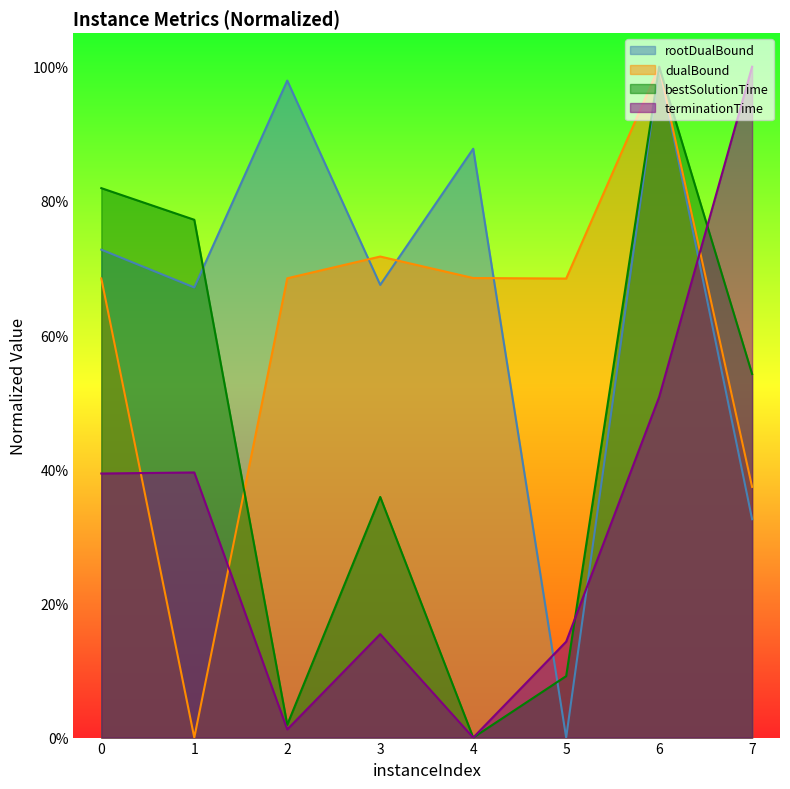

What is the difference between the second highest and minimum values in the bestSolutionTime series?

0.8